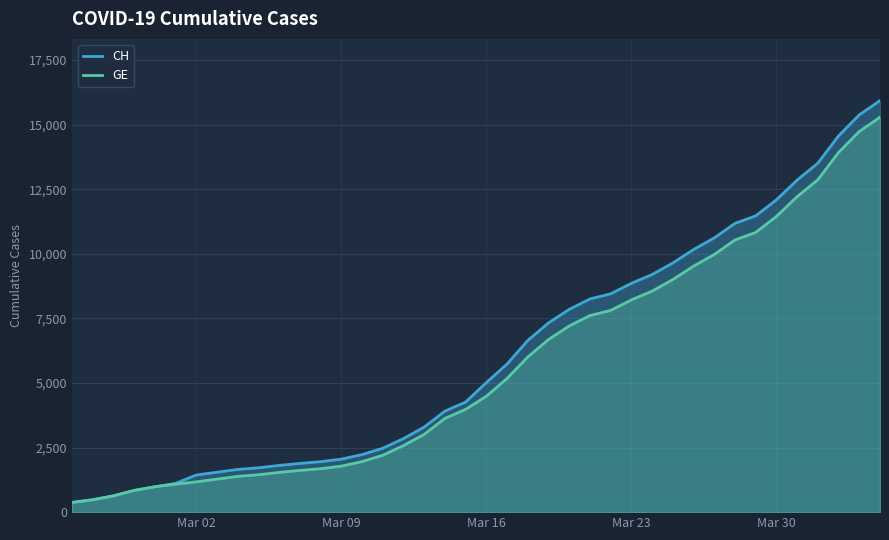

What is the maximum value shown in the chart?

15926